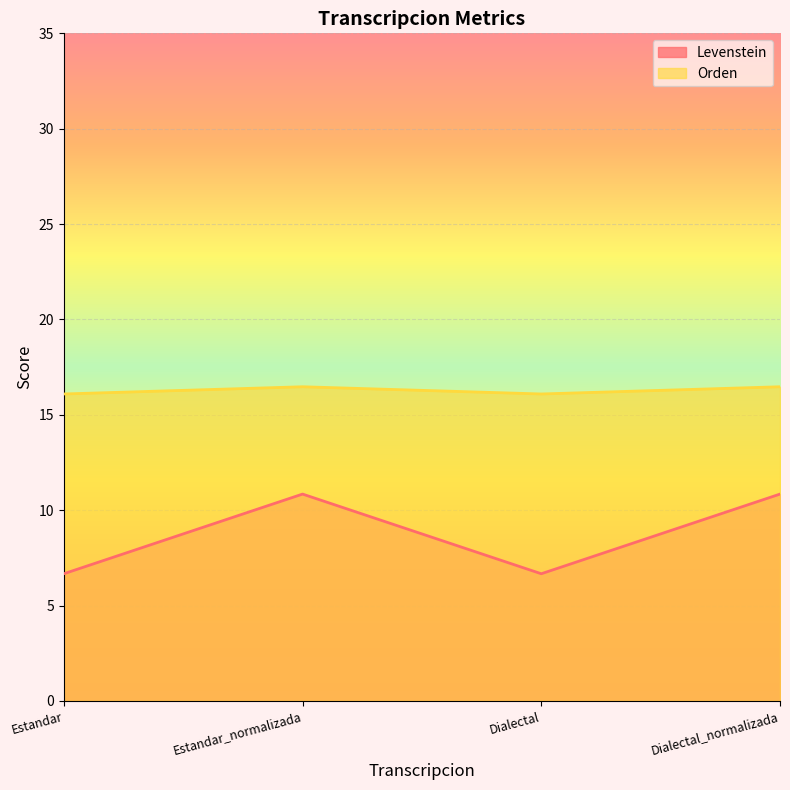

The value of Levenstein at Estandar is 2.7. True or false?

False